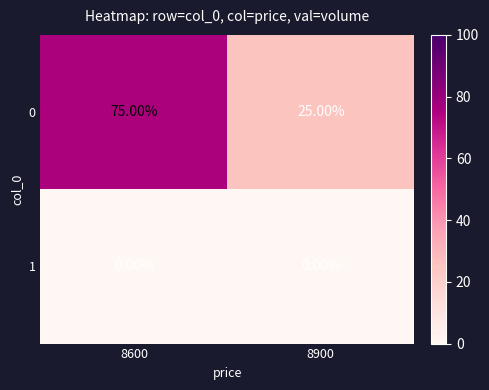

At which category is the sum across all series the highest?

8600